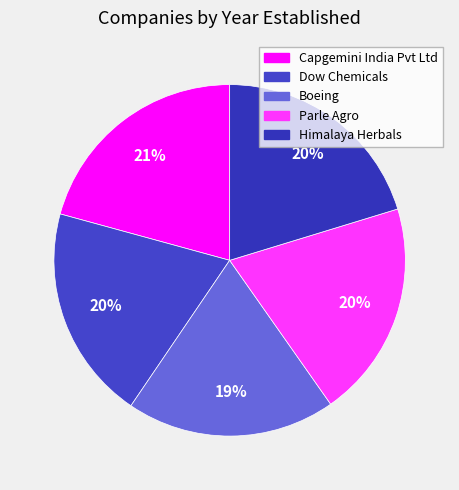

To the nearest percent, what portion does Capgemini India Pvt Ltd represent?

21%